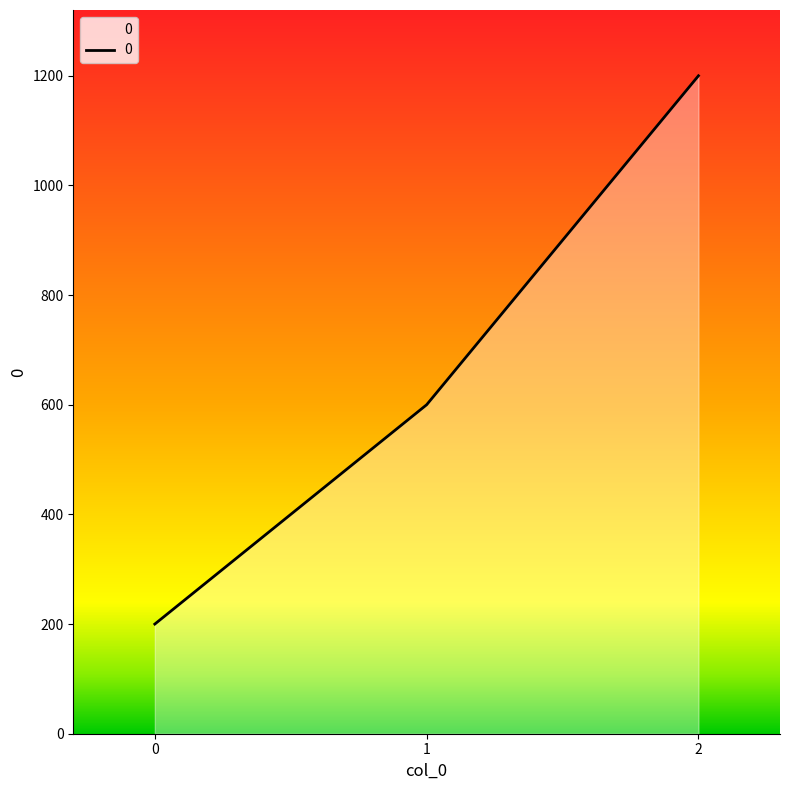

The chart shows a value of 375 at 2. True or false?

False